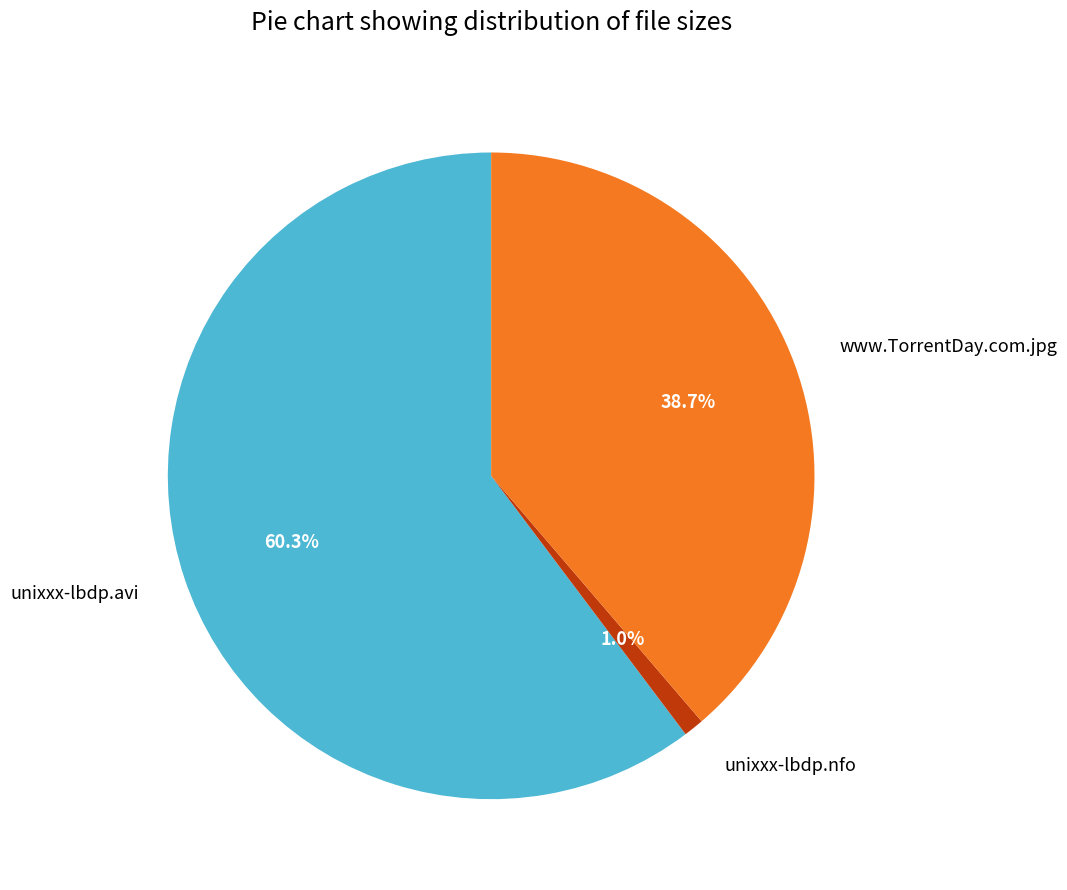

How many slices are in this pie chart?

3